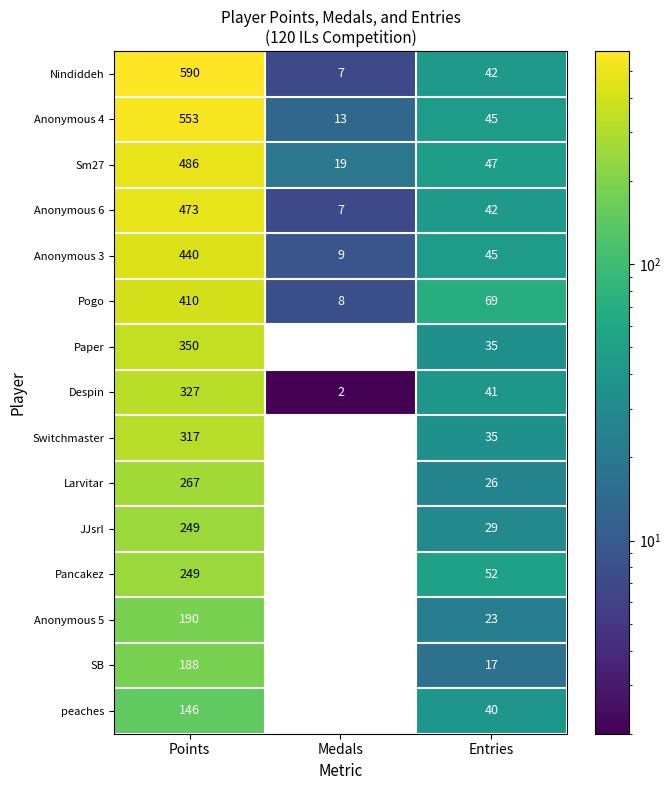

Which category has the highest value in the Larvitar series?

Points